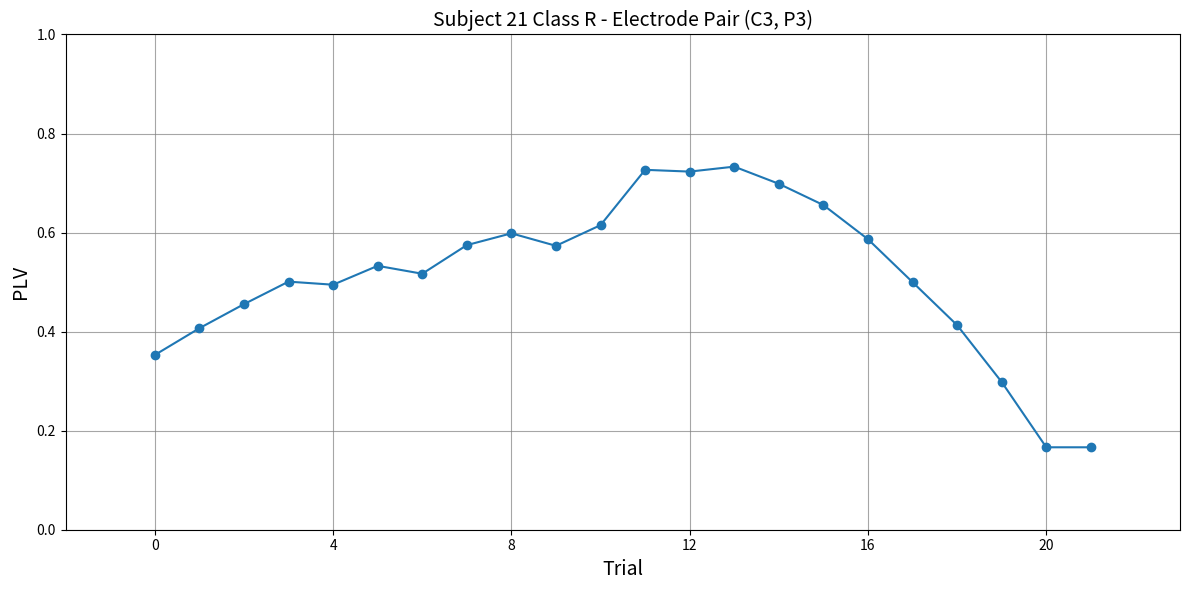

Count the values in the range 0 to 1.

22